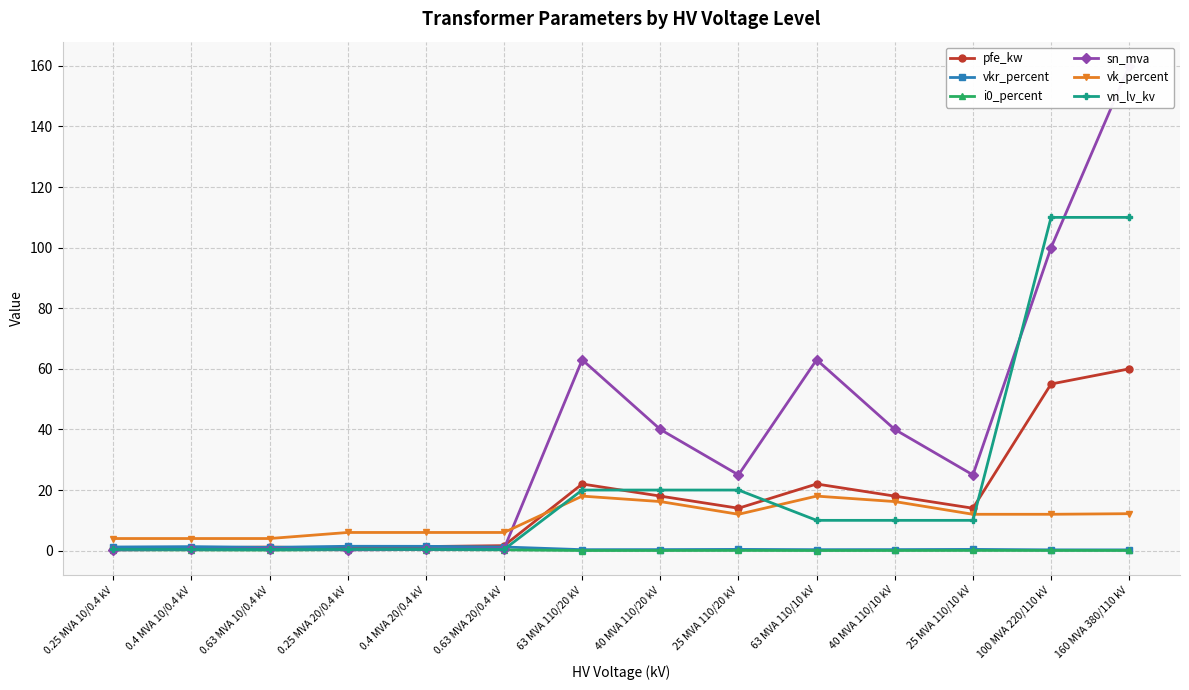

The value of vn_lv_kv at 63 MVA 110/20 kV is 20.0. True or false?

True